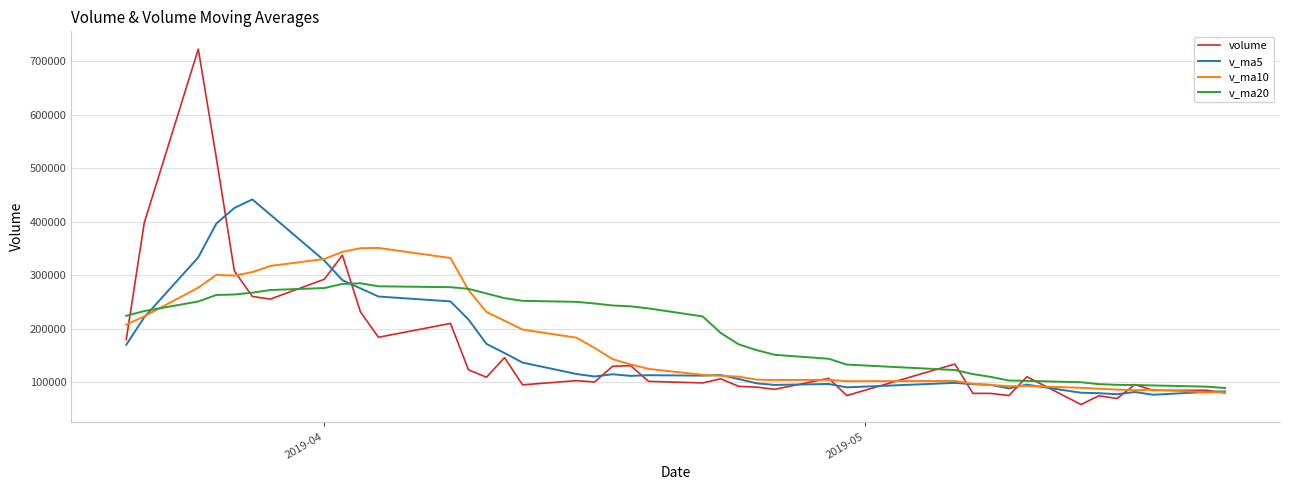

Rank the series by their maximum value, from lowest to highest.

v_ma20, v_ma10, v_ma5, volume